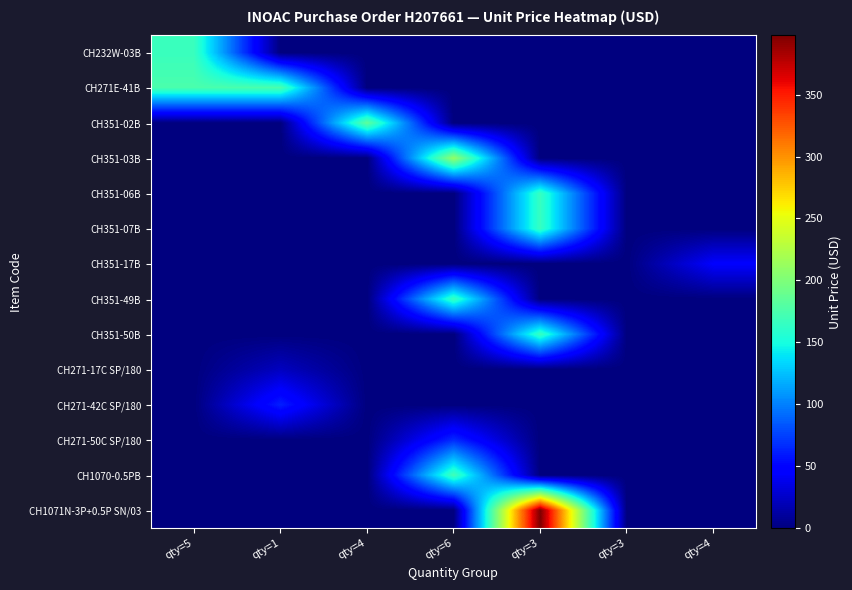

At qty=3, list the series in order from smallest to largest.

CH232W-03B, CH271E-41B, CH351-02B, CH351-03B, CH351-17B, CH351-49B, CH271-17C SP/180, CH271-42C SP/180, CH271-50C SP/180, CH1070-0.5PB, CH351-06B, CH351-07B, CH351-50B, CH1071N-3P+0.5P SN/03